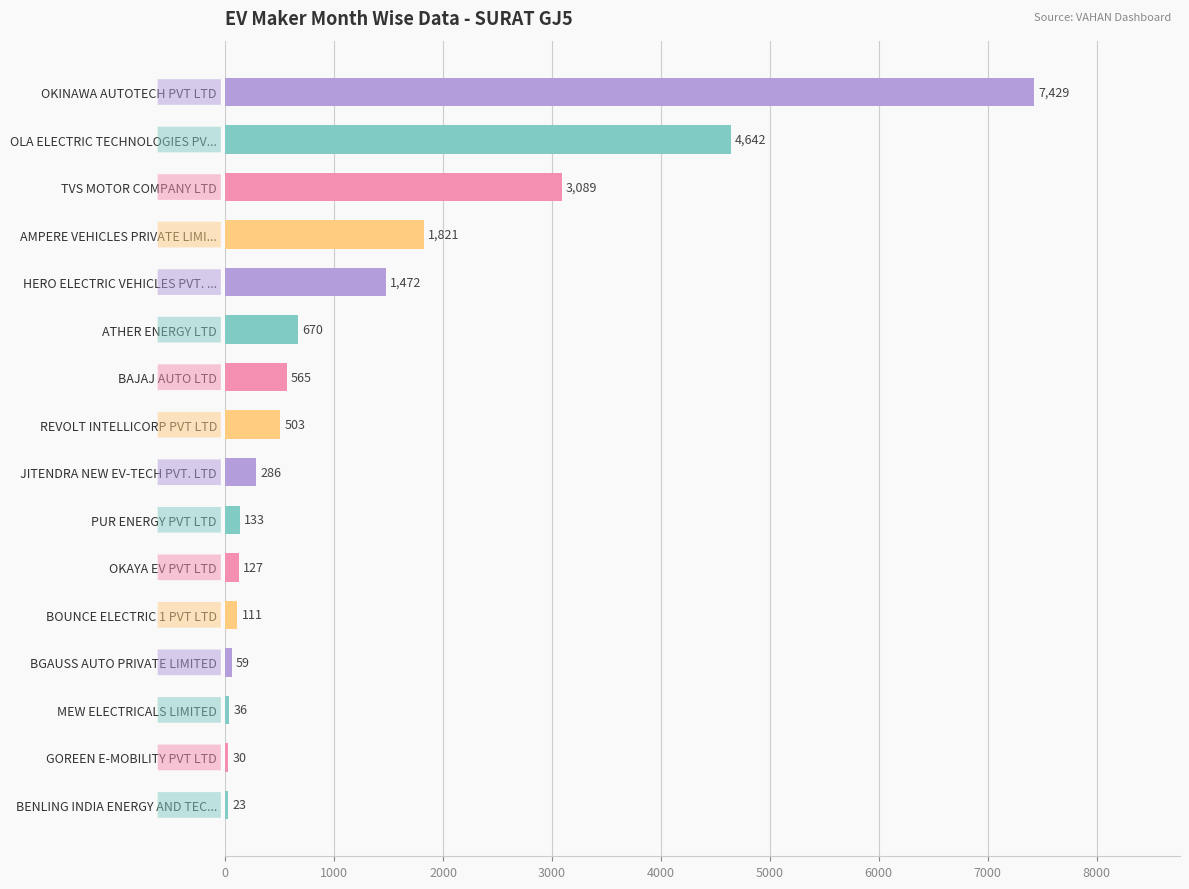

What value does the data have at HERO ELECTRIC VEHICLES PVT. ..., to the nearest 100?

1500